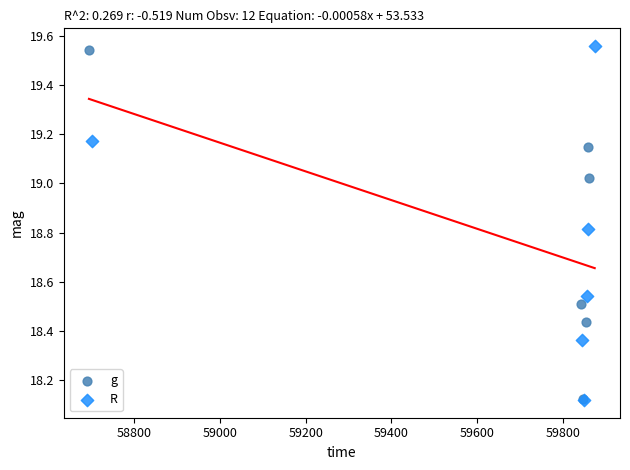

What are all the series names shown in the legend?

g, R